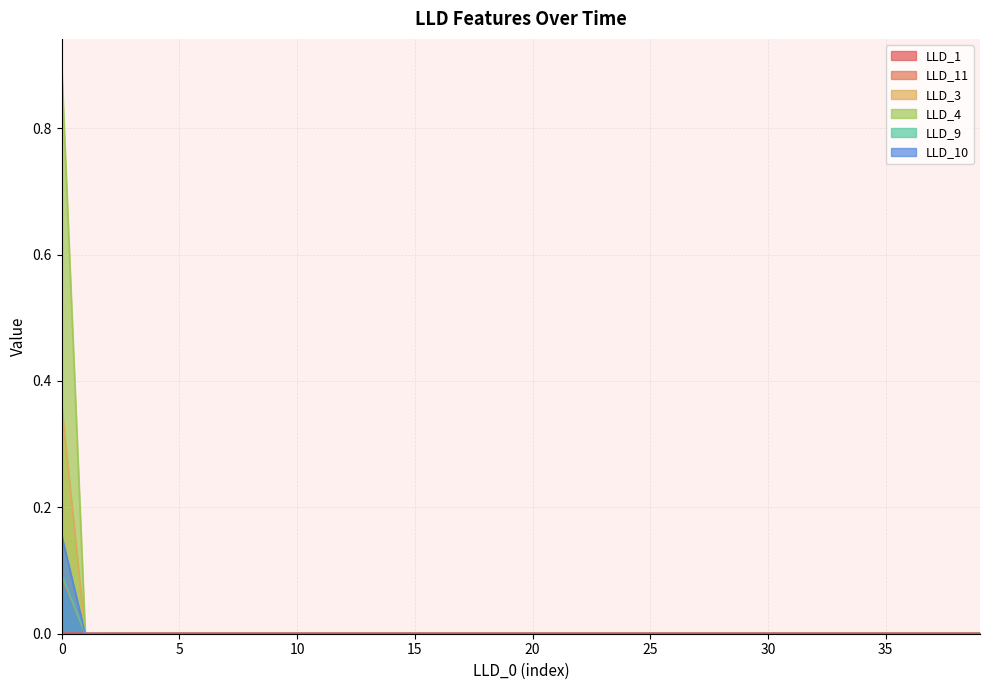

At which label does LLD_4 reach its minimum?

1